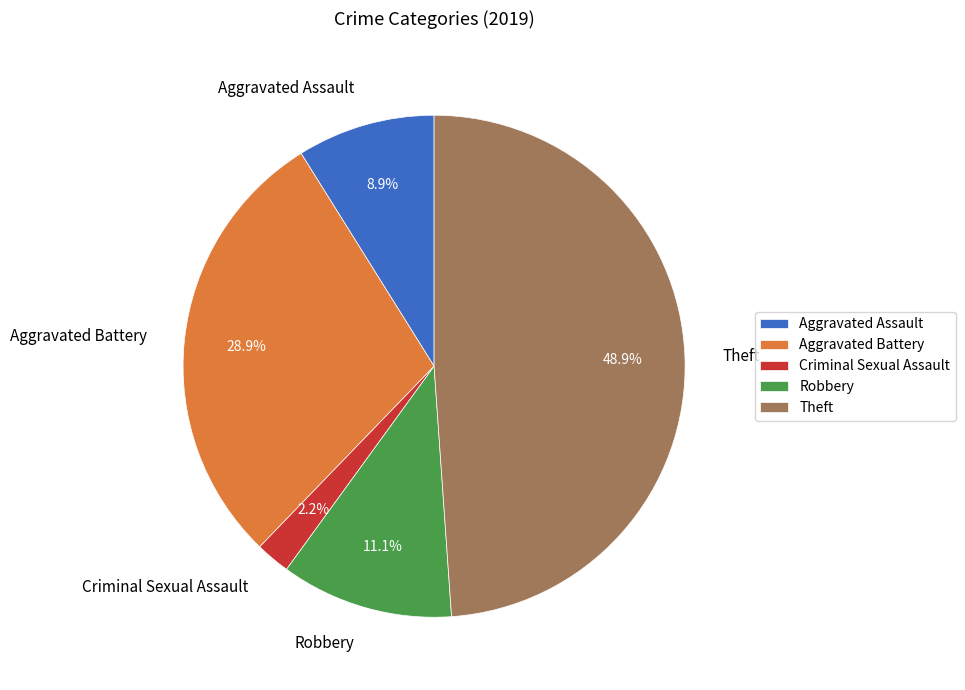

Which has a higher value, Criminal Sexual Assault or Aggravated Assault?

Aggravated Assault